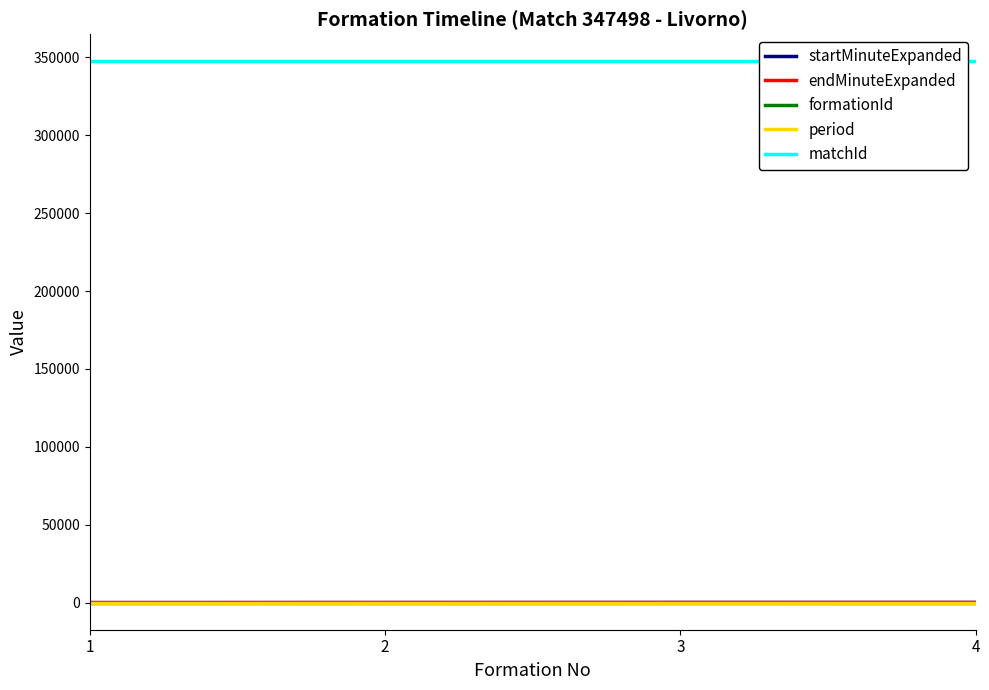

Is the value of matchId at 2 greater than the value of formationId at 4?

Yes